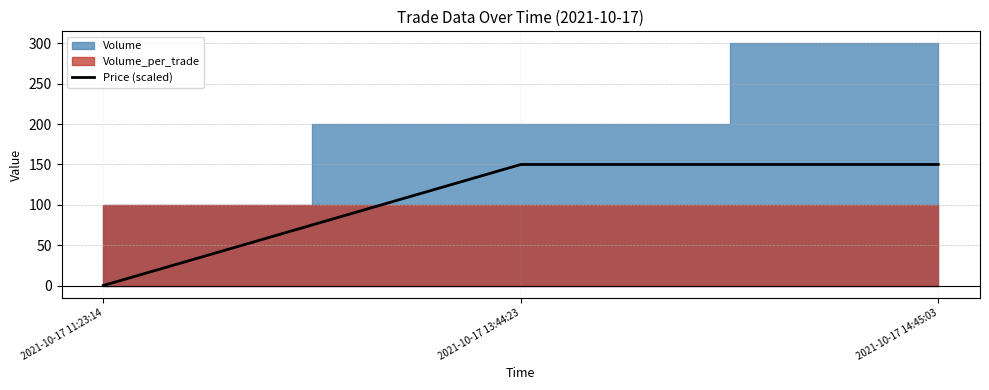

Does the chart display data point markers on the line(s)?

No